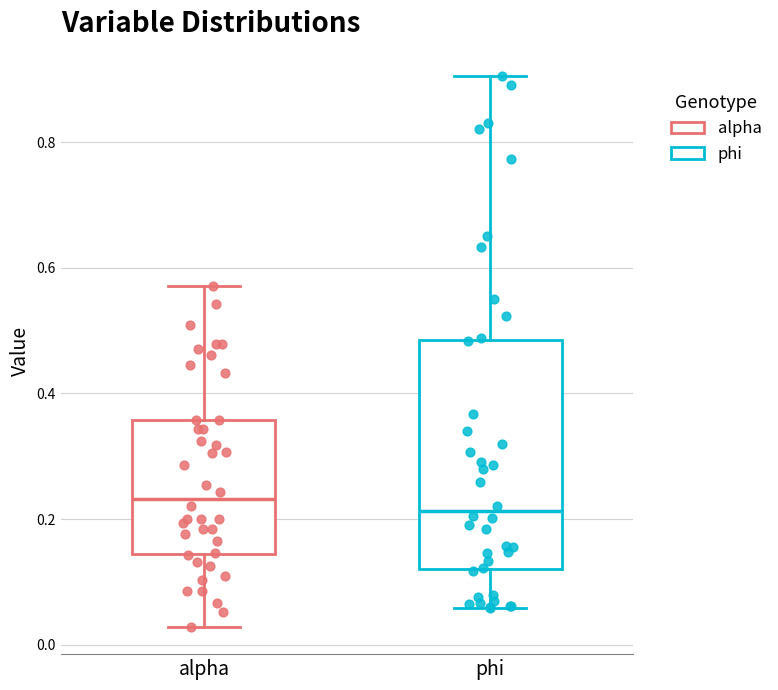

Which box is the tallest, from its lower edge to its upper edge?

phi